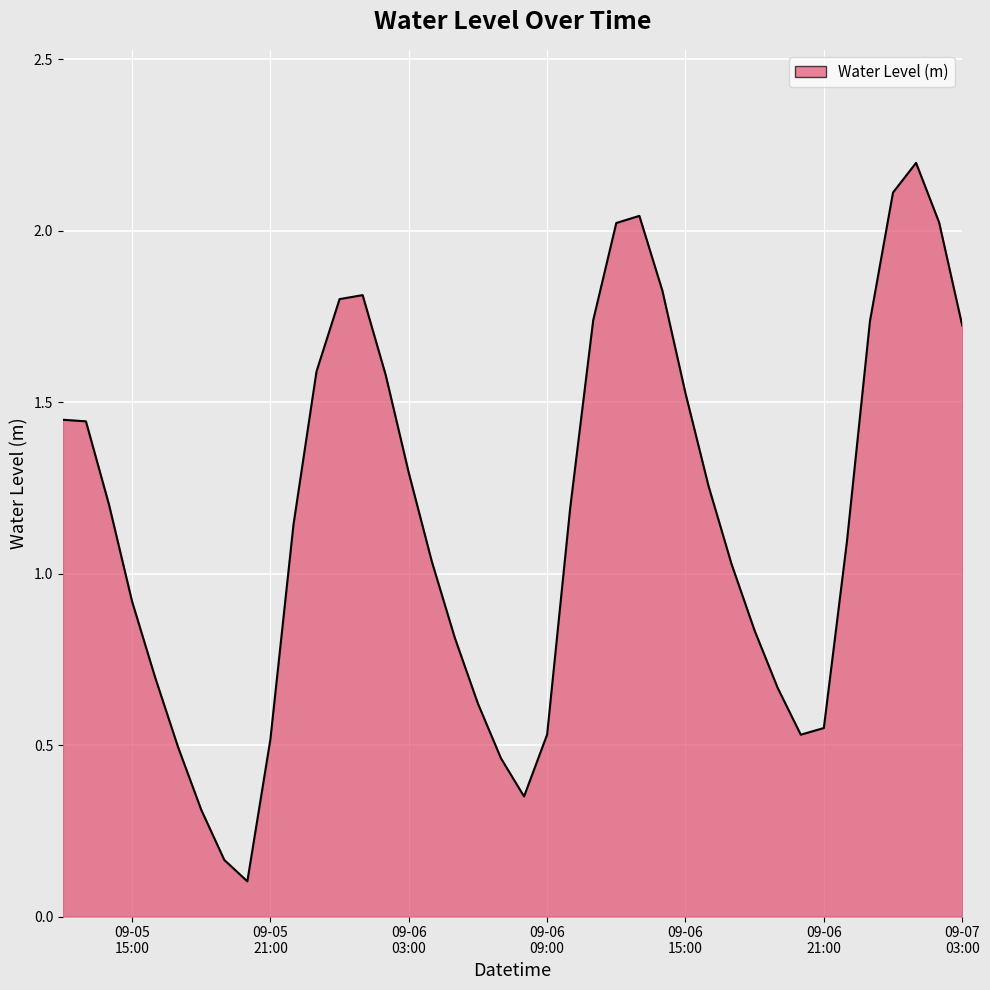

What is the maximum value shown in the chart?

2.2